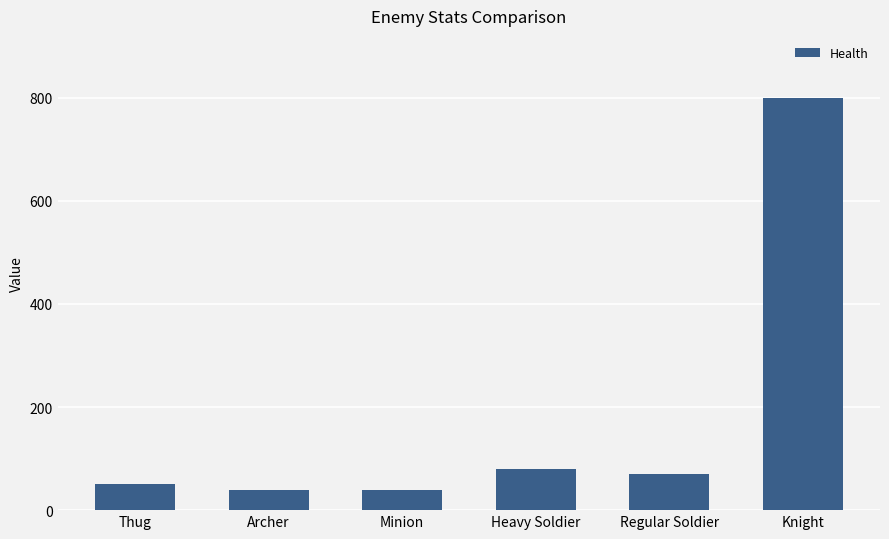

At which label is the value closest to 420?

Heavy Soldier